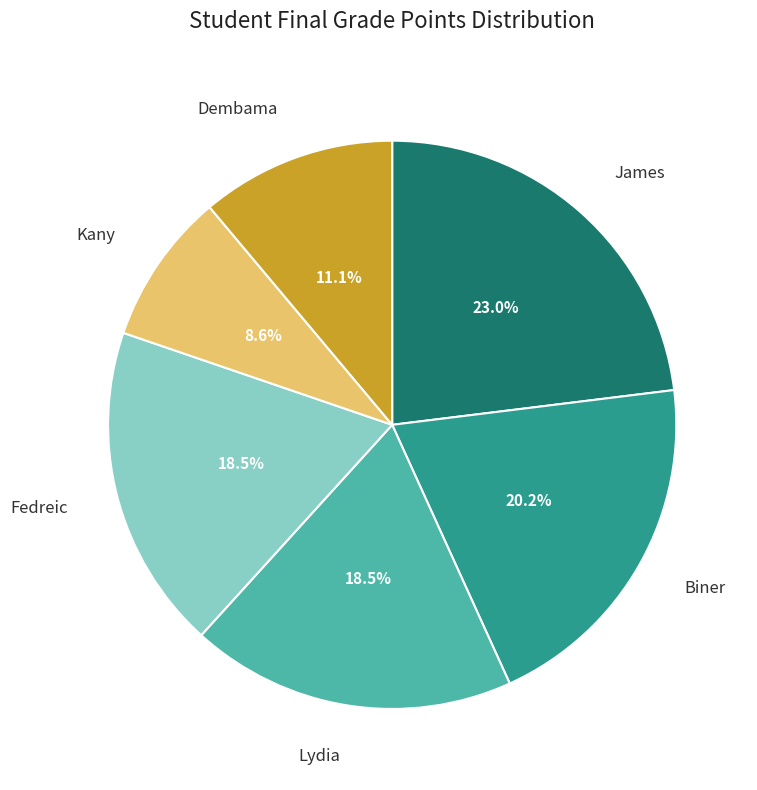

Which has a higher value, Biner or James?

James